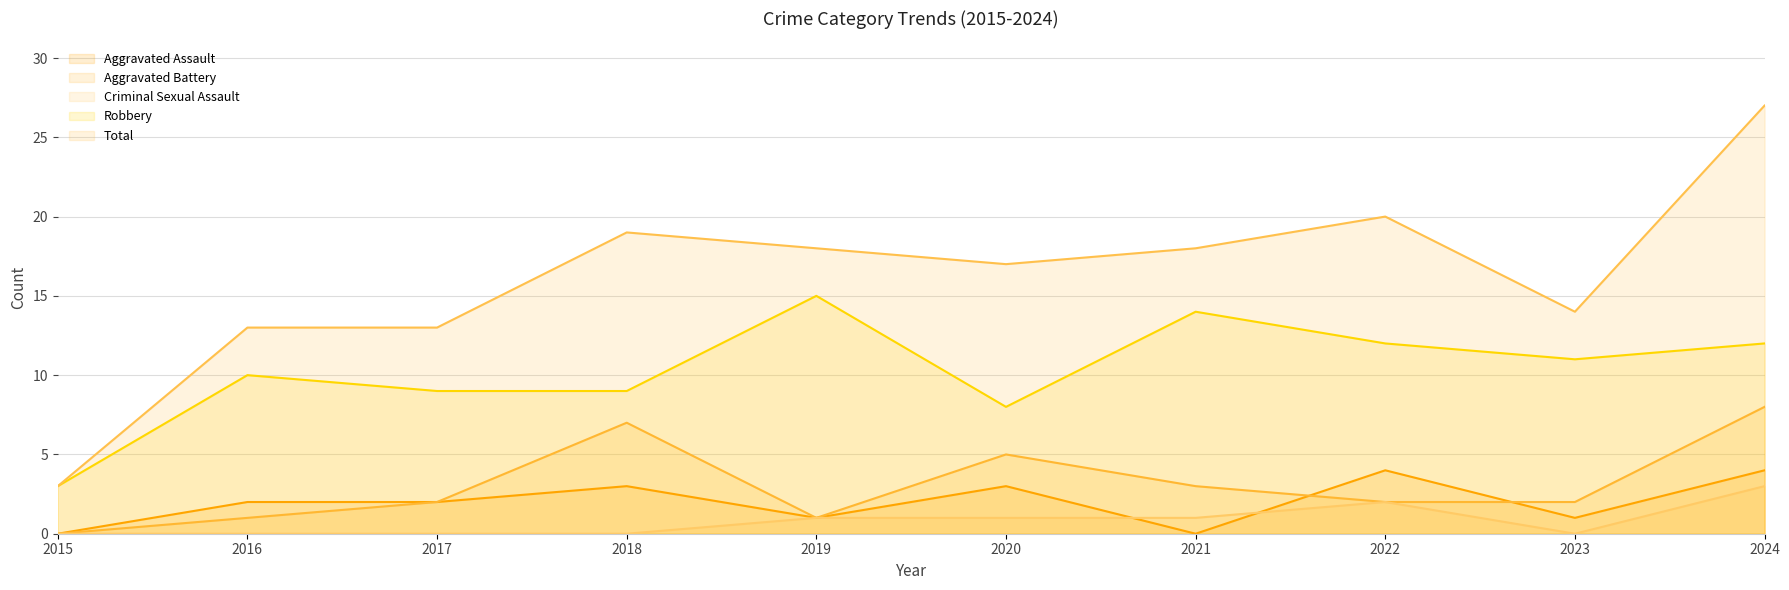

Reading left to right, list all the values displayed in this chart.

Aggravated Assault: 2015=0	2016=2	2017=2	2018=3	2019=1	2020=3	2021=0	2022=4	2023=1	2024=4
Aggravated Battery: 2015=0	2016=1	2017=2	2018=7	2019=1	2020=5	2021=3	2022=2	2023=2	2024=8
Criminal Sexual Assault: 2015=0	2016=0	2017=0	2018=0	2019=1	2020=1	2021=1	2022=2	2023=0	2024=3
Robbery: 2015=3	2016=10	2017=9	2018=9	2019=15	2020=8	2021=14	2022=12	2023=11	2024=12
Total: 2015=3	2016=13	2017=13	2018=19	2019=18	2020=17	2021=18	2022=20	2023=14	2024=27